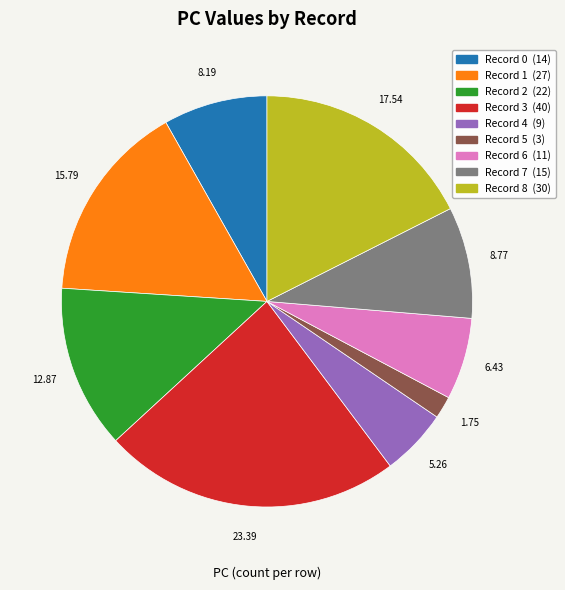

Is there any slice that represents more than half of the pie?

No